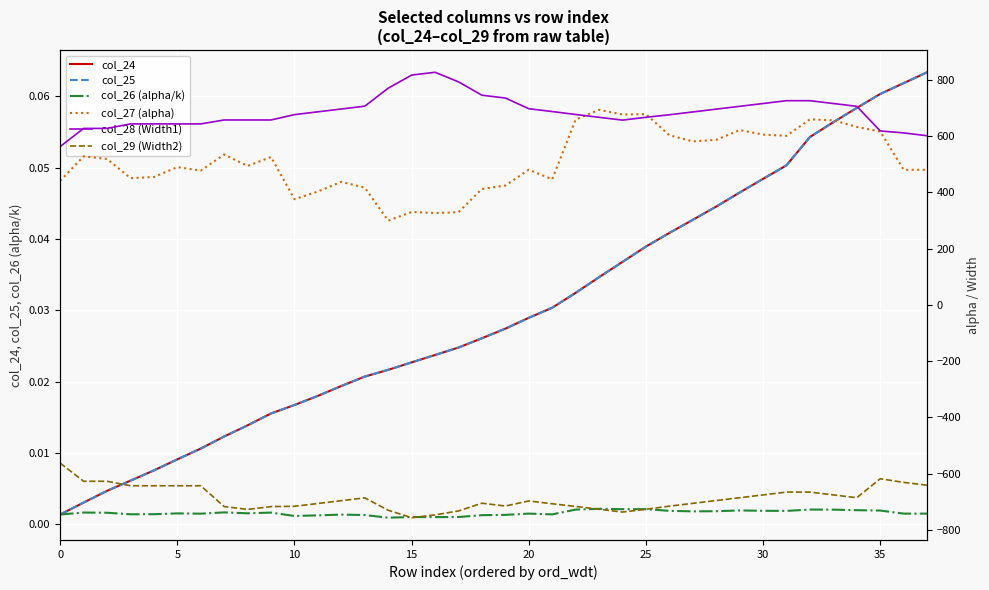

Between 34 and 16, which is larger?

34